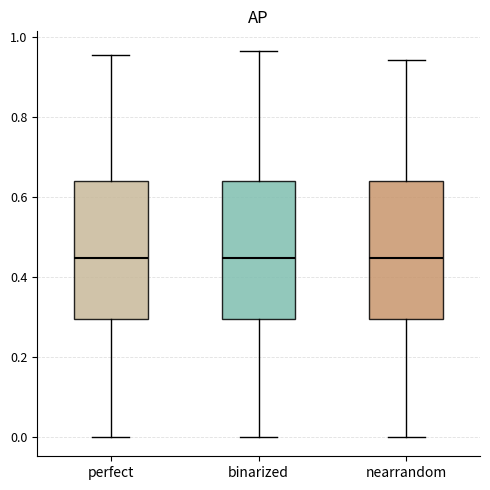

Where is the lower edge of the box for perfect on the y-axis? The values are not printed on the chart, so give them approximately, as read against the axis.

0.30